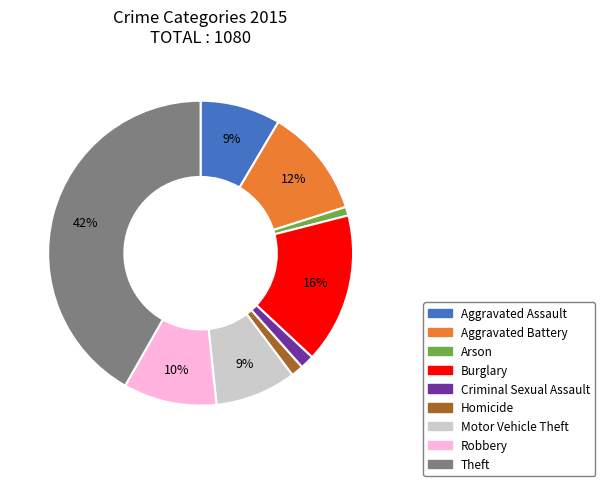

Count the number of slices in the pie.

9